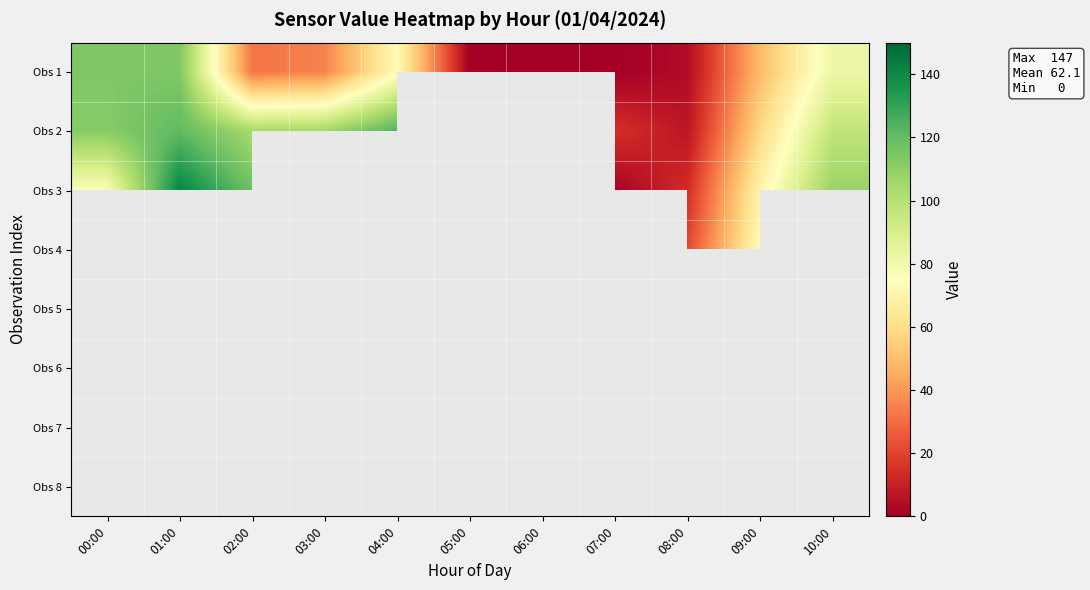

Count the number of data series in this chart.

8